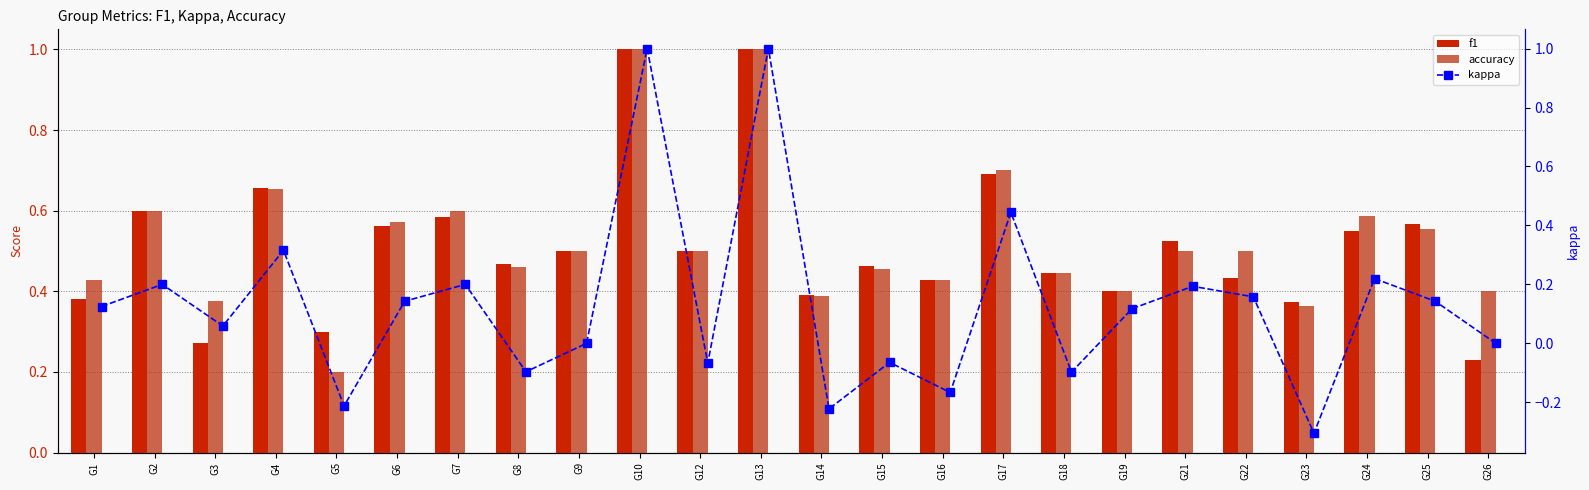

What are all the series names shown in the legend?

f1, accuracy, kappa